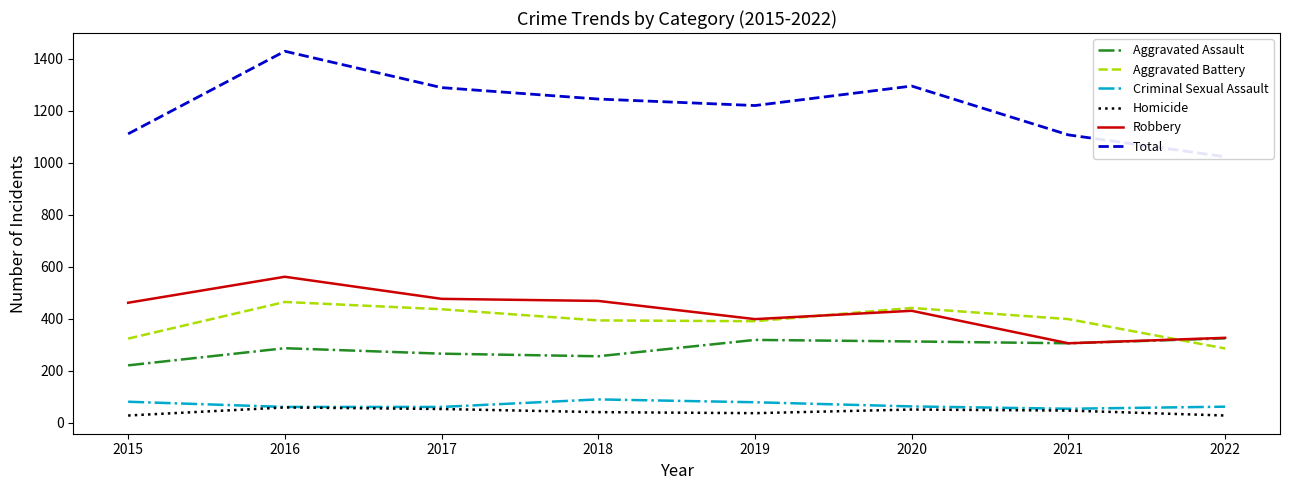

True or false: Aggravated Assault has more than 2 interior local peaks.

False